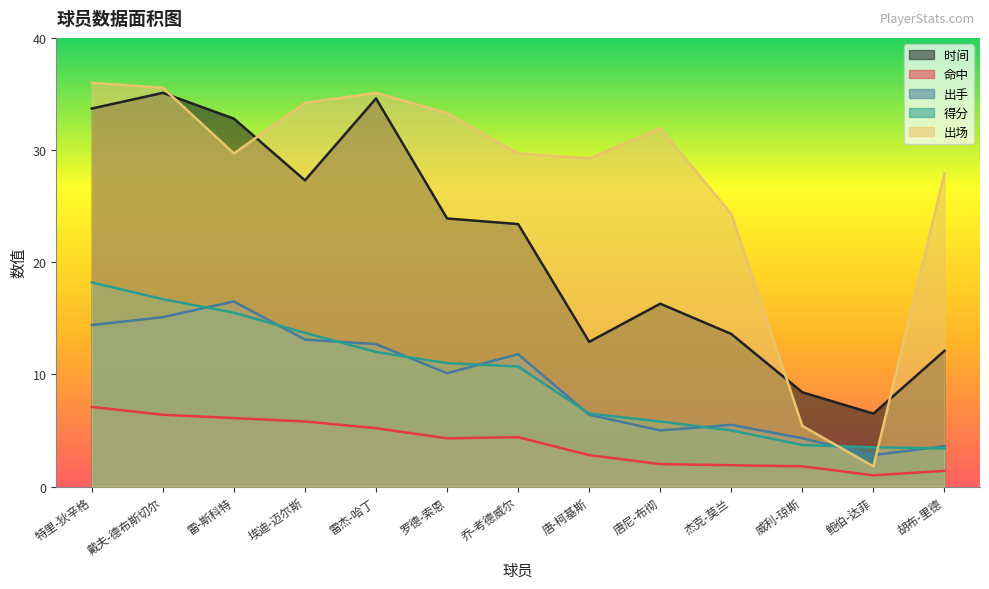

The 命中 series shows 5.2 at 雷杰-哈丁. True or false?

True